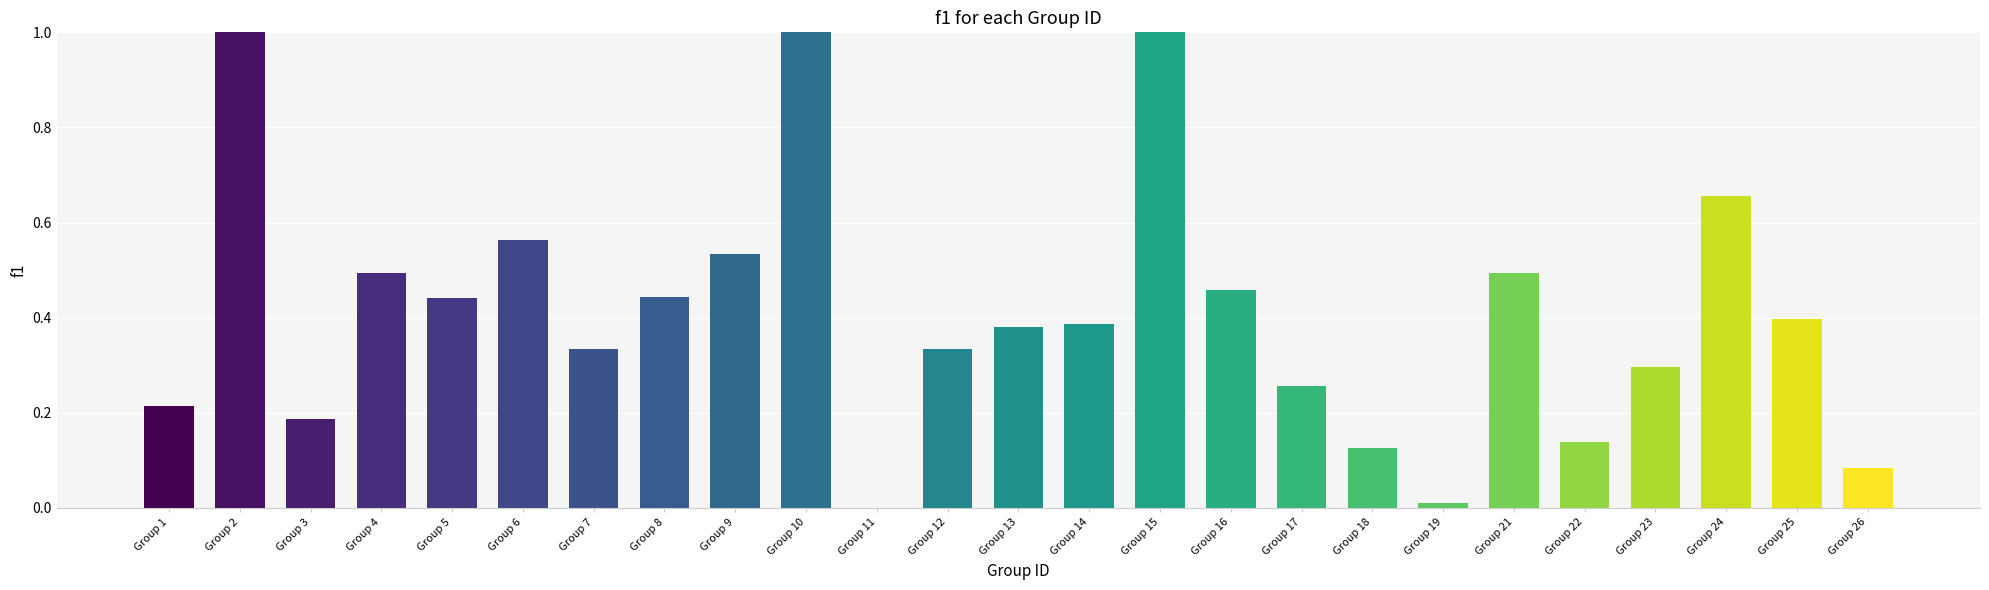

What is the maximum value shown in the chart?

1.0